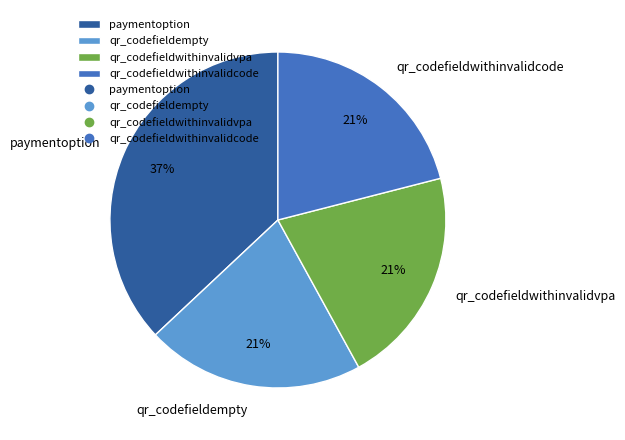

Count the number of slices in the pie.

4